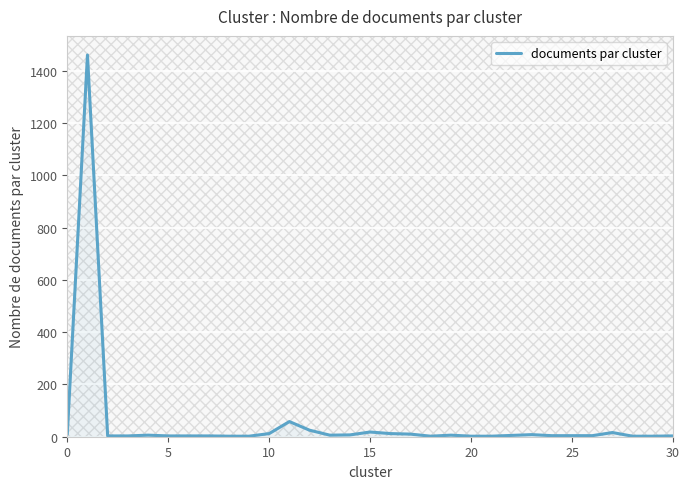

What is the difference between the maximum and minimum values?

1459